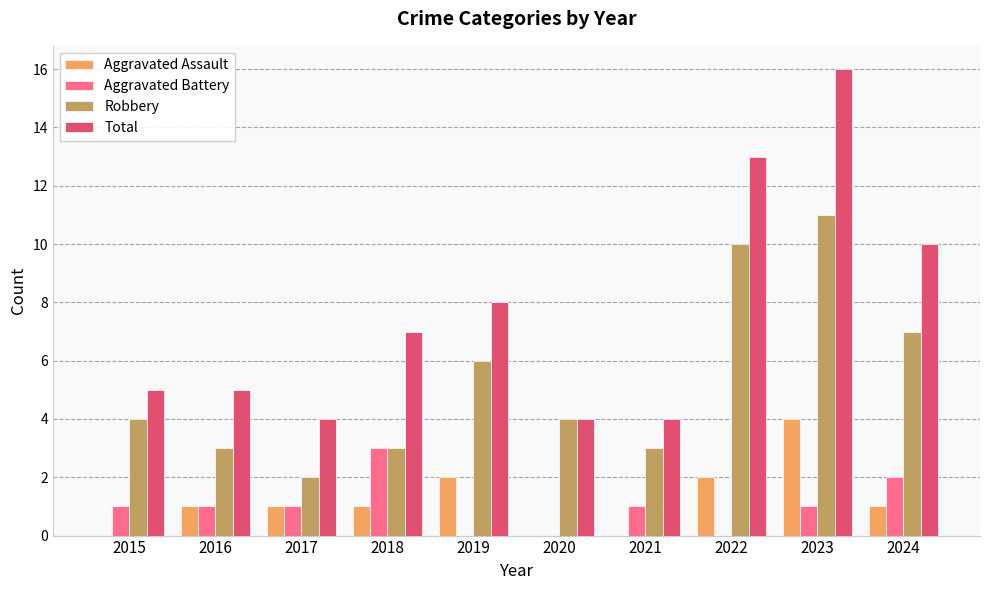

How many distinct data groups are displayed?

4